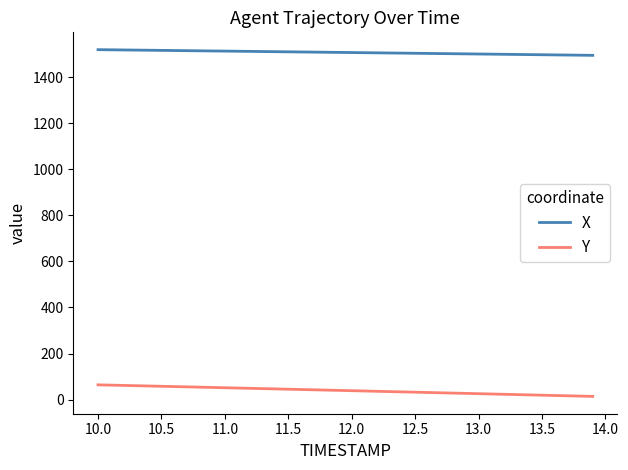

True or false: Y and X intersect in this chart.

False